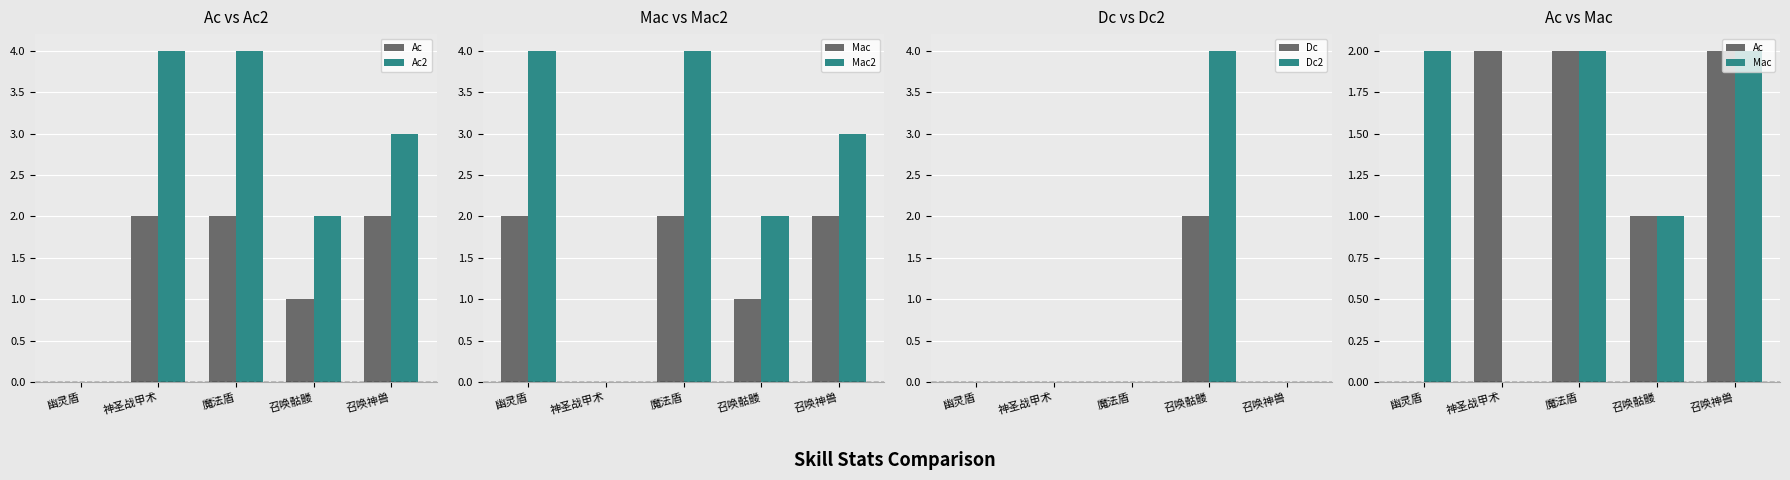

What is the total value across all series at 神圣战甲术?

6